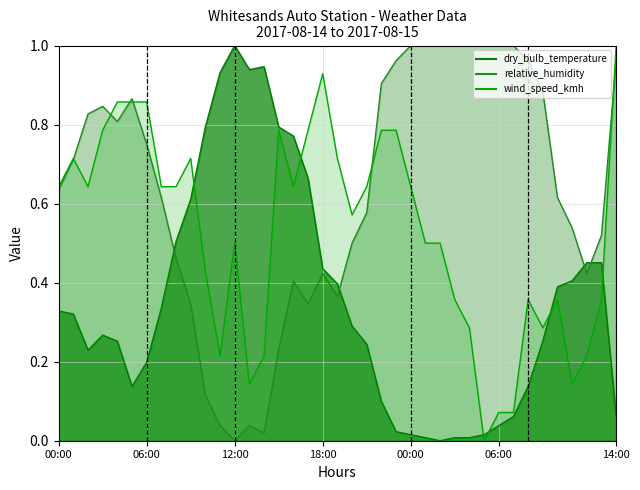

List the labels in order of relative_humidity value, smallest first.

12:00, 14:00, 11:00, 13:00, 10:00, 15:00, 09:00, 17:00, 19:00, 16:00, 18:00, 12:00, 08:00, 20:00, 13:00, 11:00, 21:00, 07:00, 10:00, 00:00, 01:00, 06:00, 04:00, 02:00, 03:00, 05:00, 09:00, 22:00, 23:00, 08:00, 14:00, 00:00, 01:00, 02:00, 03:00, 04:00, 05:00, 06:00, 07:00